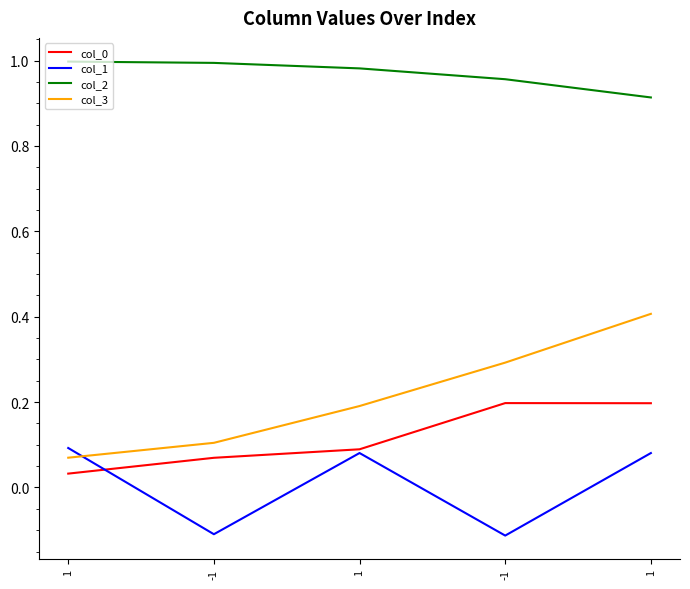

After their last crossing, which series has the higher values: col_3 or col_1?

col_3